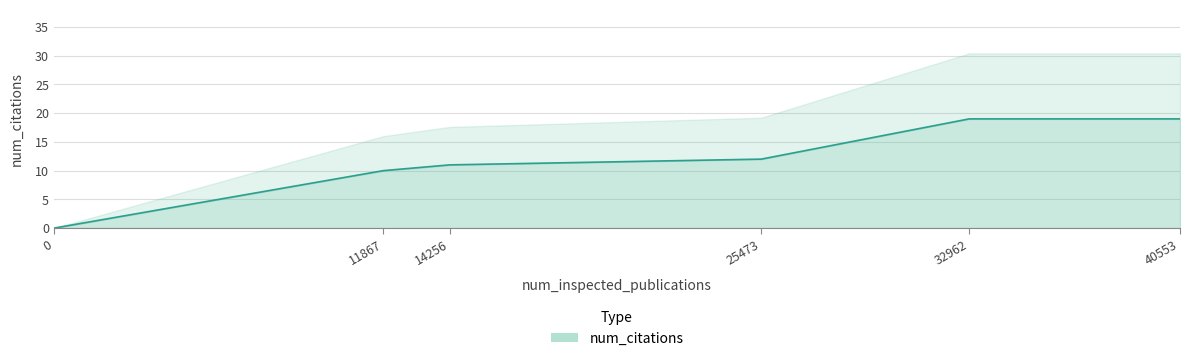

What is the value of the 6th point from the left?

19